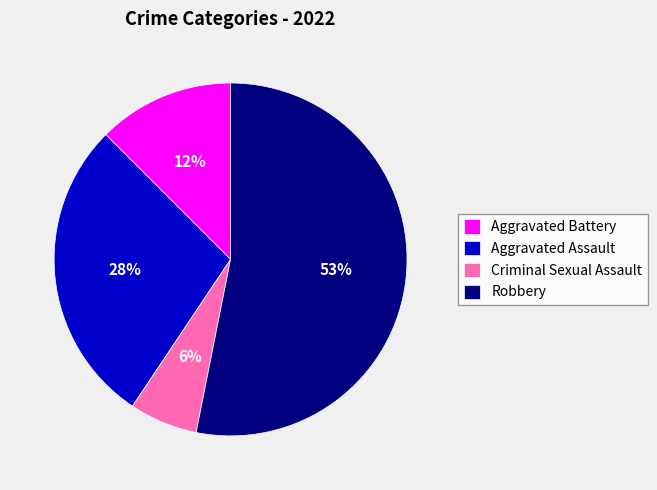

Rank the categories by value from lowest to highest.

Criminal Sexual Assault, Aggravated Battery, Aggravated Assault, Robbery